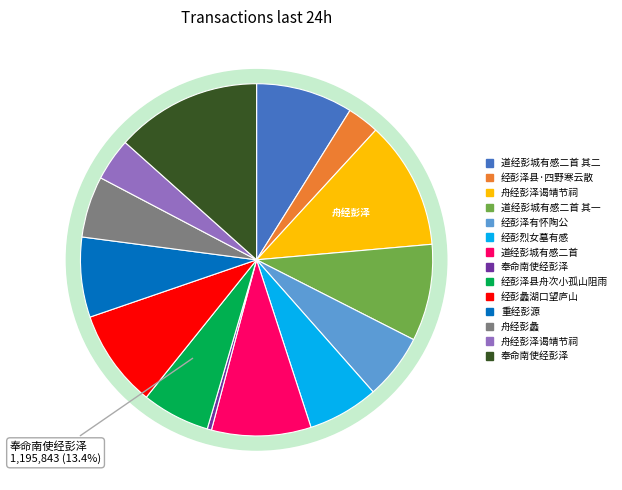

How many segments does this pie chart have?

14